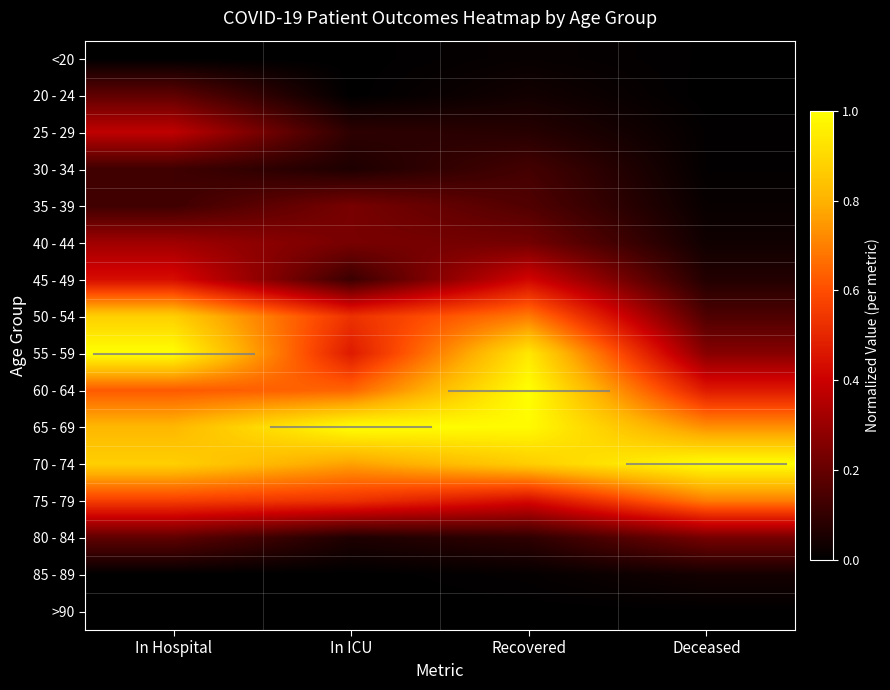

What is the difference between the highest and lowest values at Recovered?

1.0